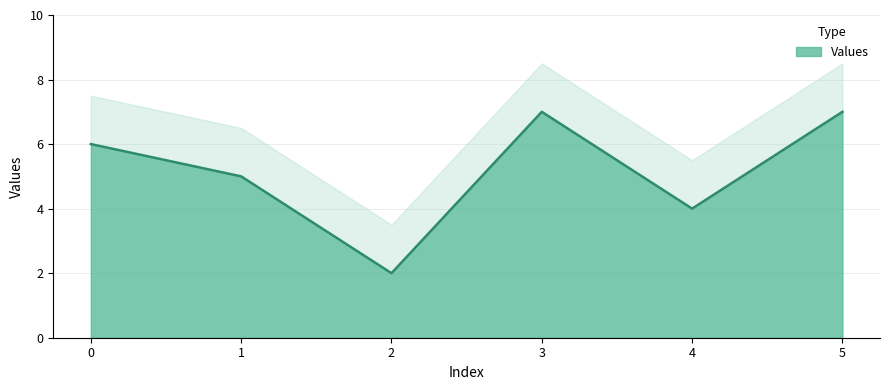

What is the change in value from 1 to 2?

-3